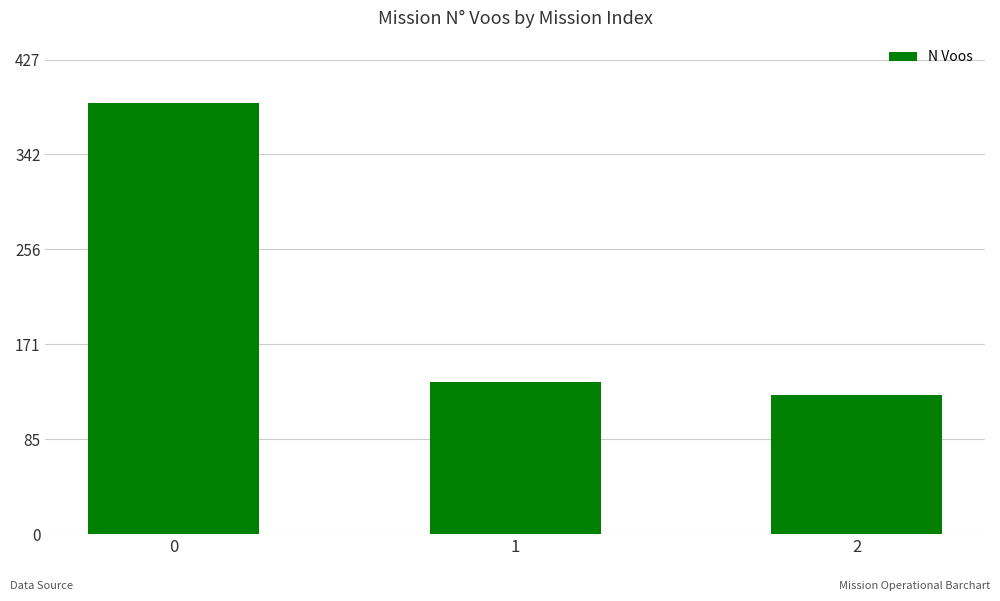

What is the difference between the maximum and minimum values?

264